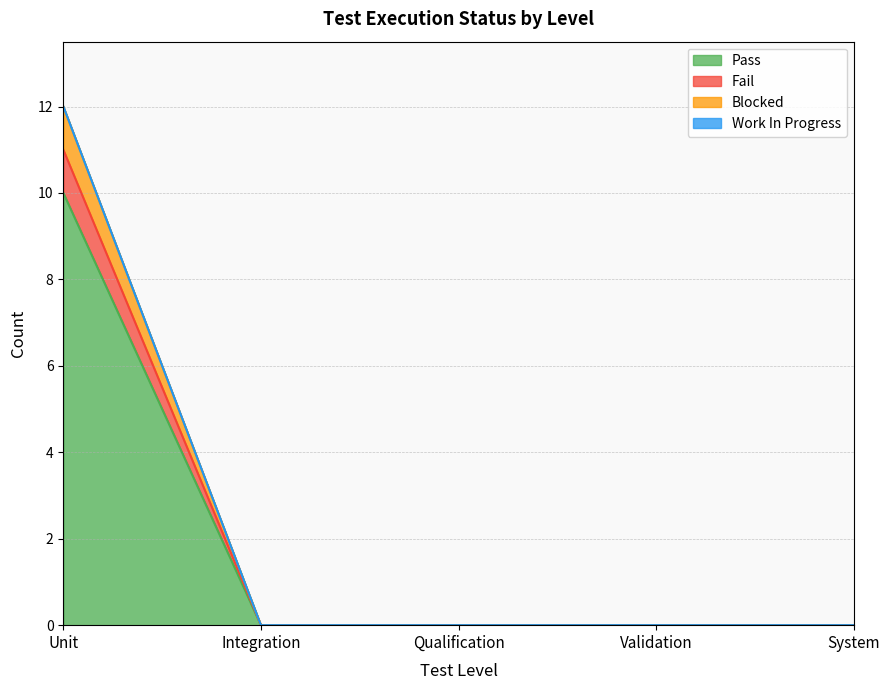

What is the label of the 5th point from the right?

Unit